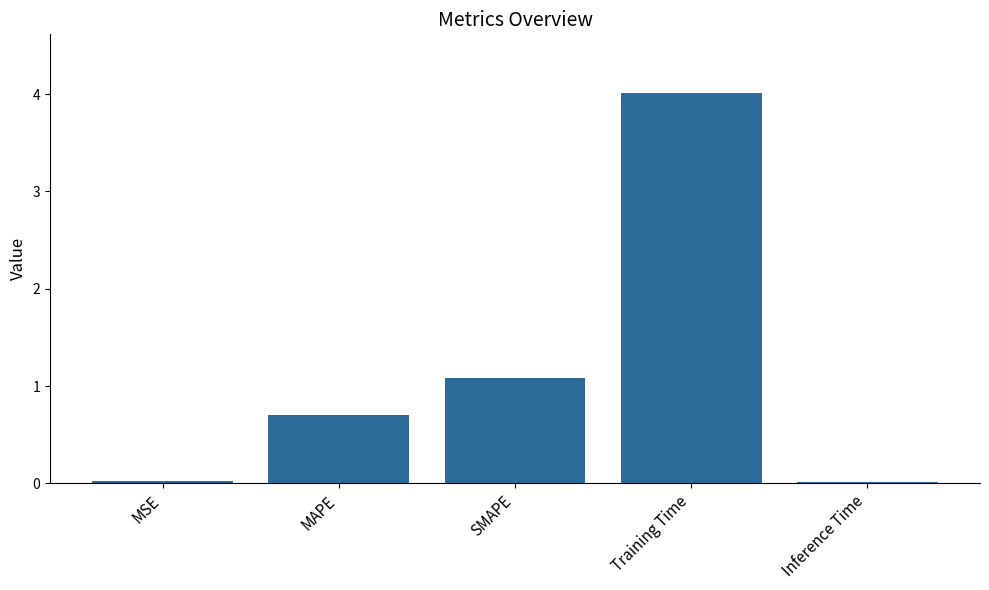

What is the sum of the values at SMAPE and Inference Time?

1.1